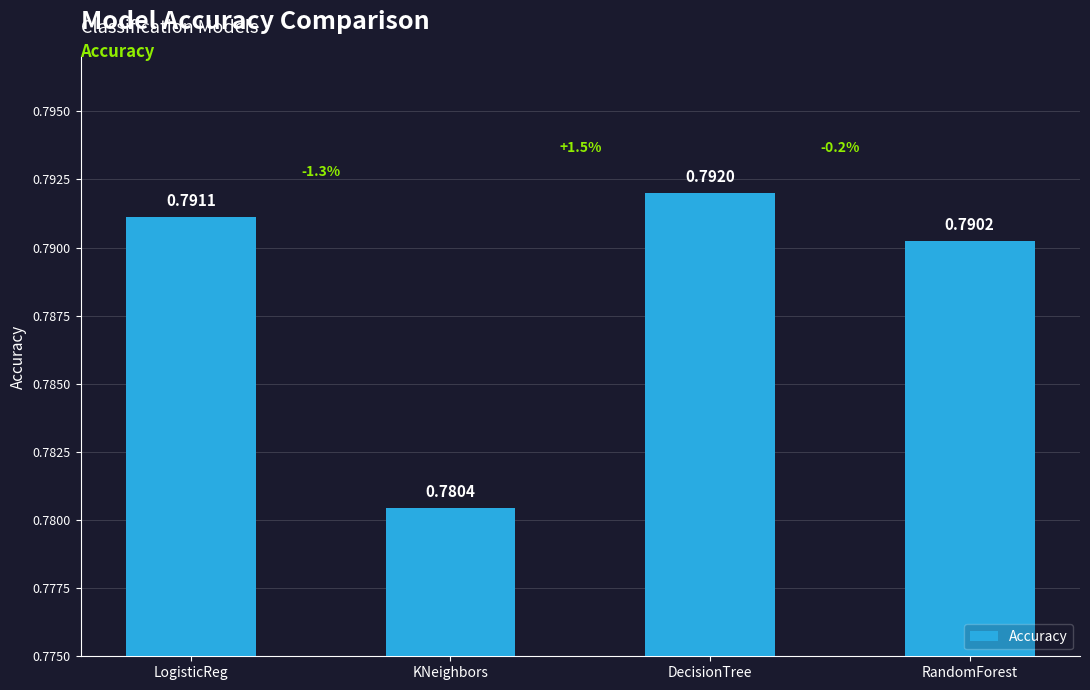

At which label is the value closest to 0?

KNeighbors